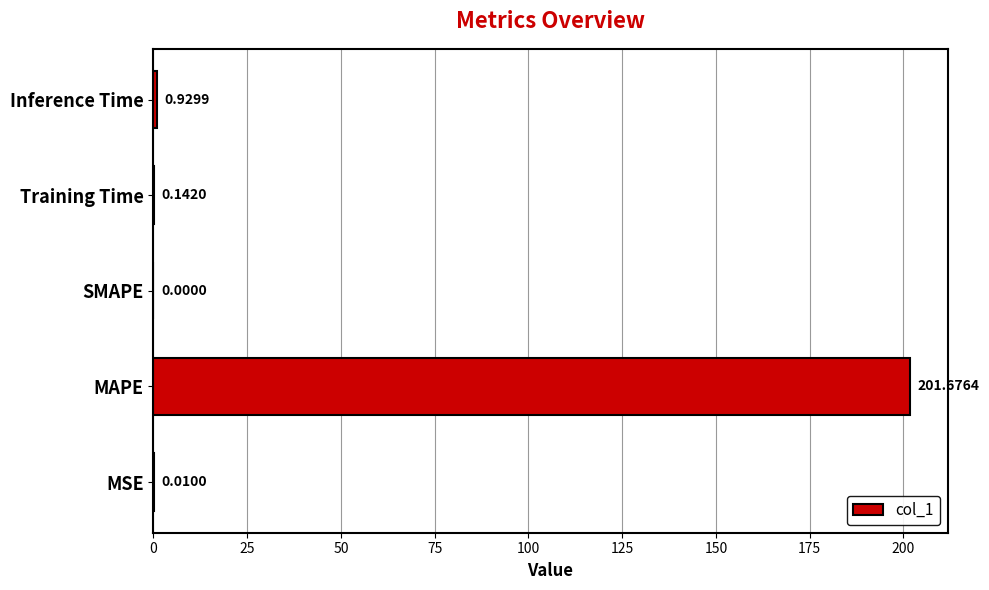

Where is the data nearest to the value 100?

Inference Time